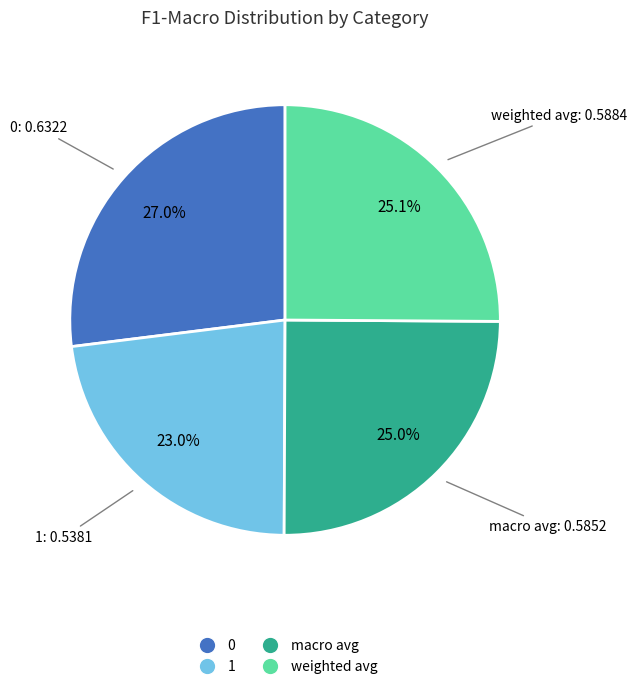

Is there any slice that represents more than half of the pie?

No